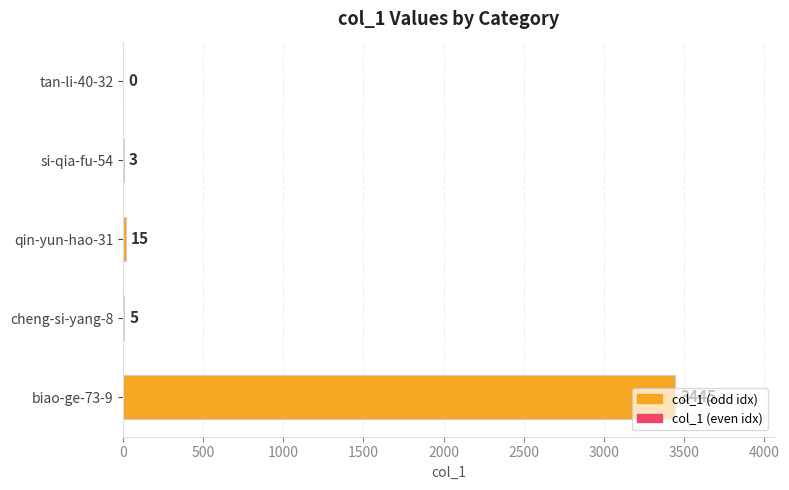

Count the number of categories in the chart.

5